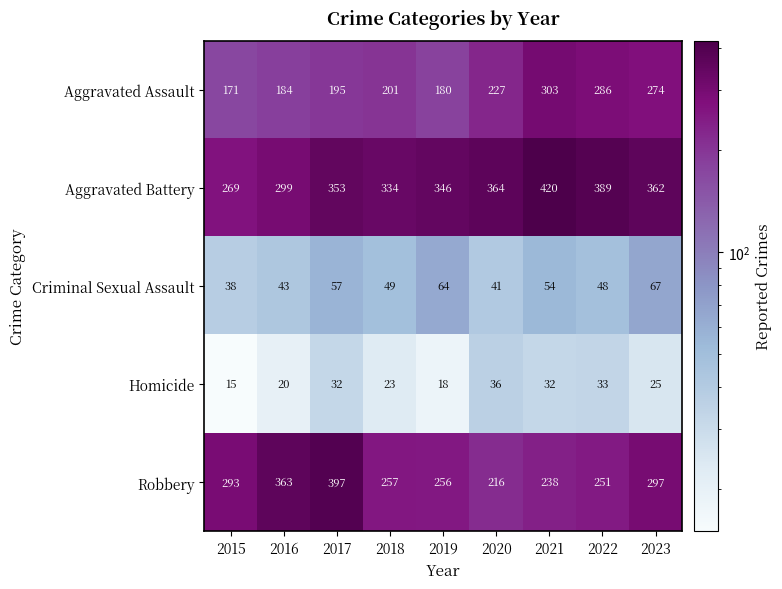

Rank the series by their maximum value, from lowest to highest.

Homicide, Criminal Sexual Assault, Aggravated Assault, Robbery, Aggravated Battery